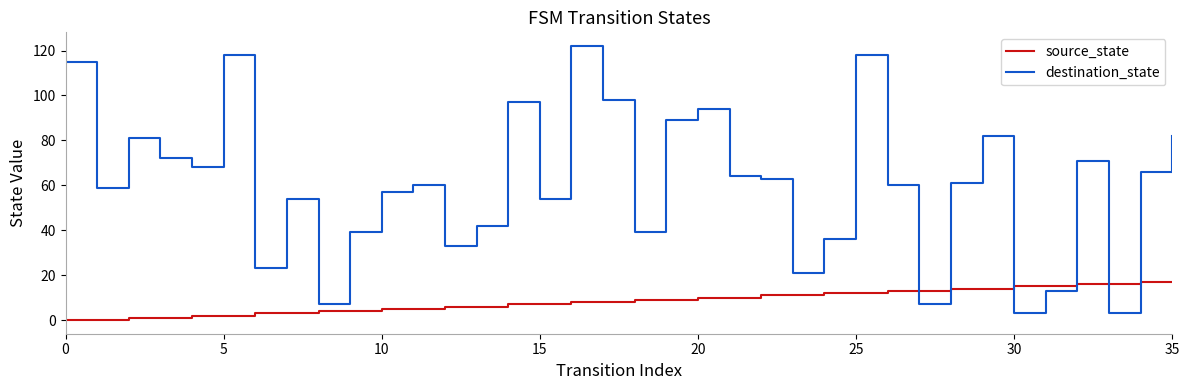

Reading right to left, transcribe all the data shown in this chart.

source_state: 17	17	16	16	15	15	14	14	13	13	12	12	11	11	10	10	9	9	8	8	7	7	6	6	5	5	4	4	3	3	2	2	1	1	0	0
destination_state: 82	66	3	71	13	3	82	61	7	60	118	36	21	63	64	94	89	39	98	122	54	97	42	33	60	57	39	7	54	23	118	68	72	81	59	115